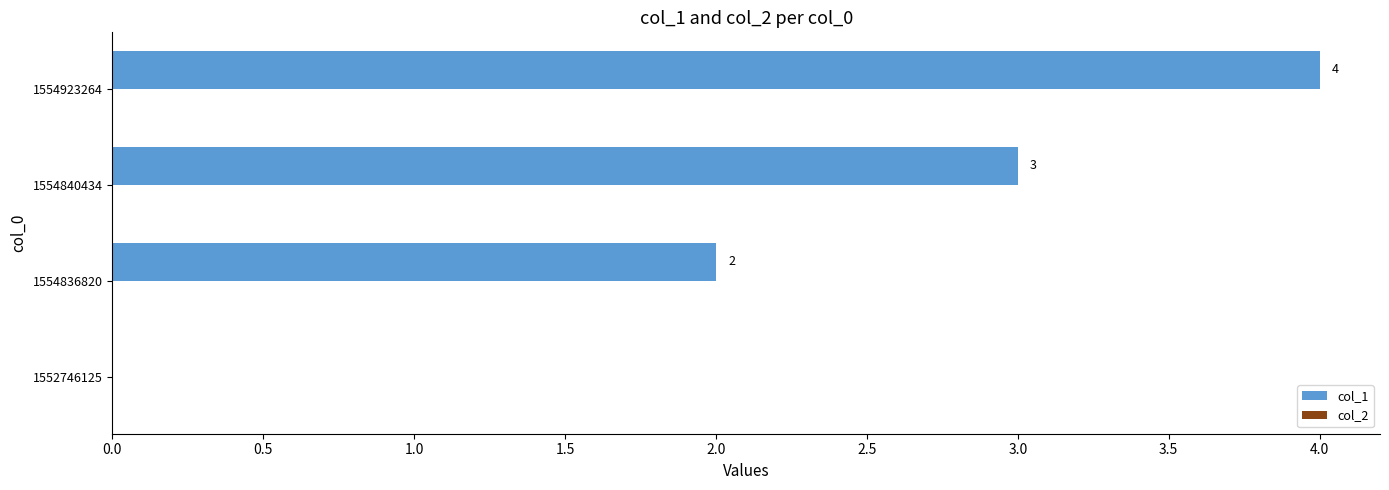

Which label corresponds to the largest value in the chart?

1554923264